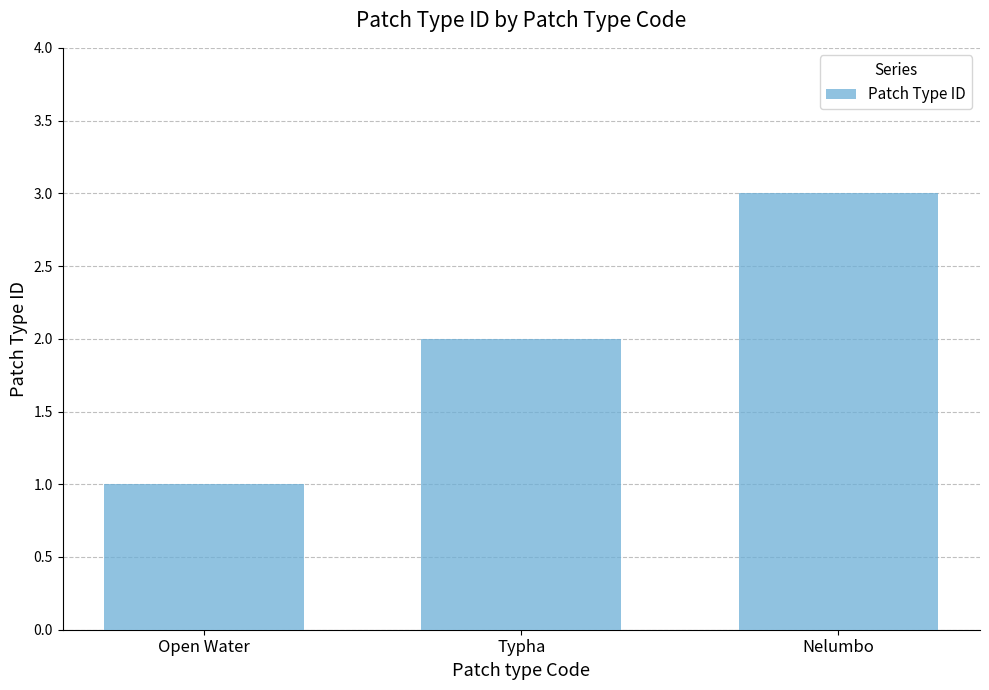

The value at Nelumbo is 5. True or false?

False